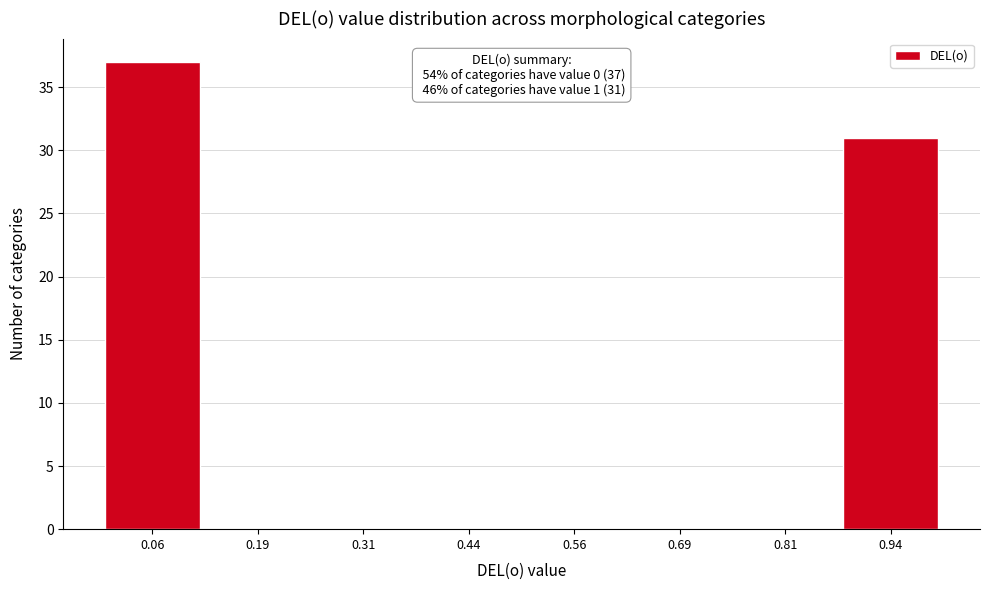

Which range on the x-axis has the tallest bar?

0.000 to 0.125